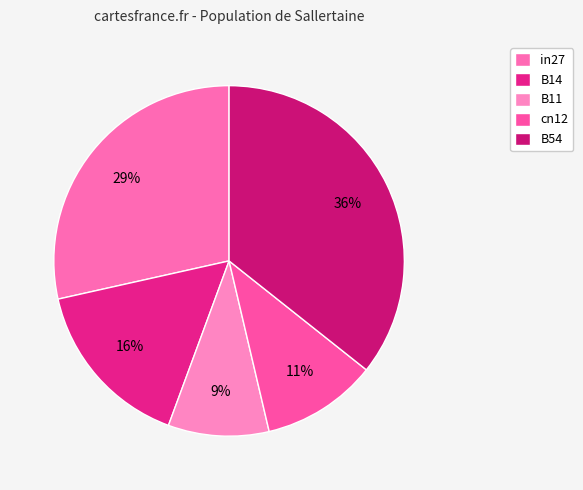

Which slice is the largest?

B54